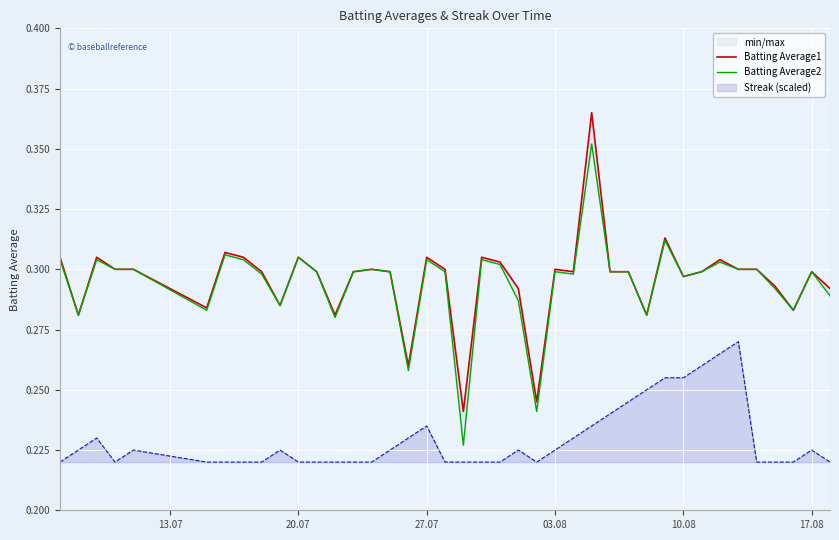

What is the average value of the Batting Average2 series?

0.3